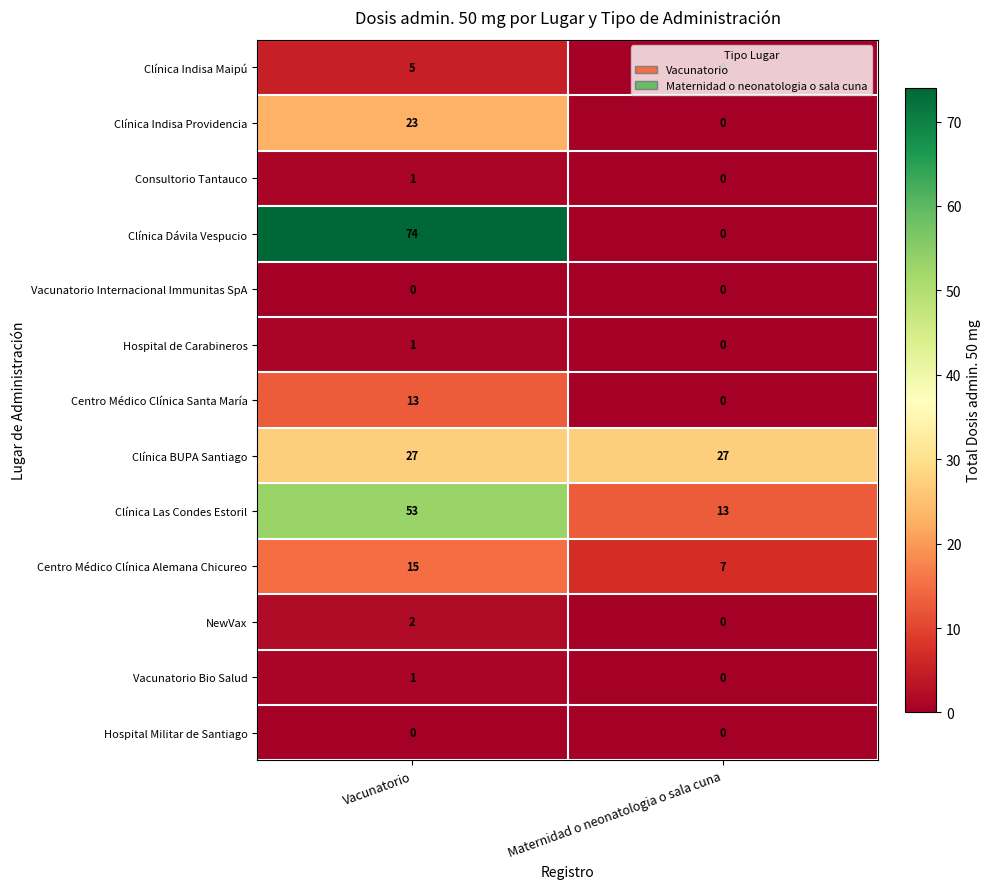

Rank the categories by Clínica Las Condes Estoril value from highest to lowest.

Vacunatorio, Maternidad o neonatologia o sala cuna